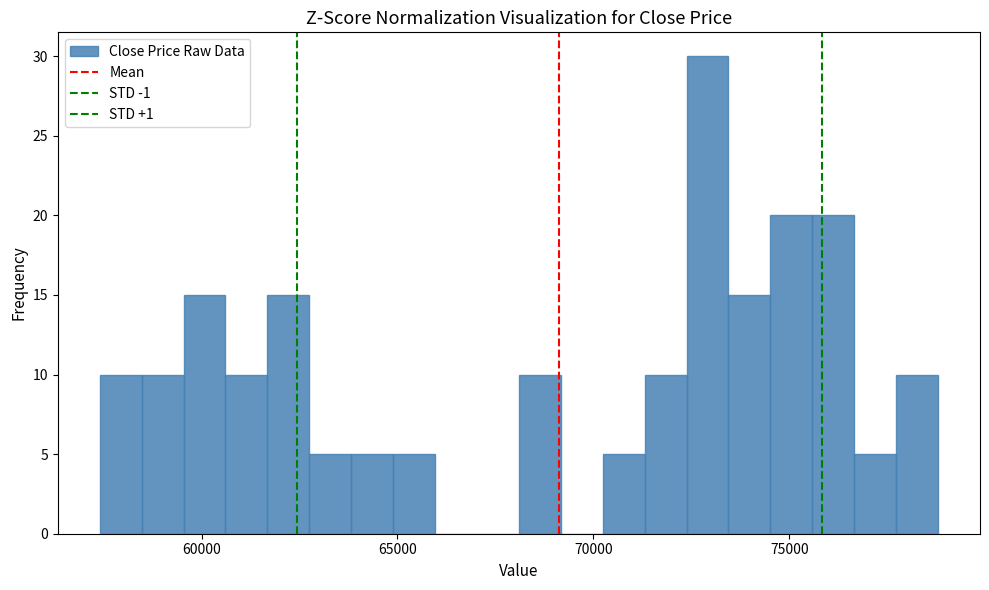

Around what value on the x-axis is the tallest bar? Give the approximate position of its centre, as read against the axis.

73000